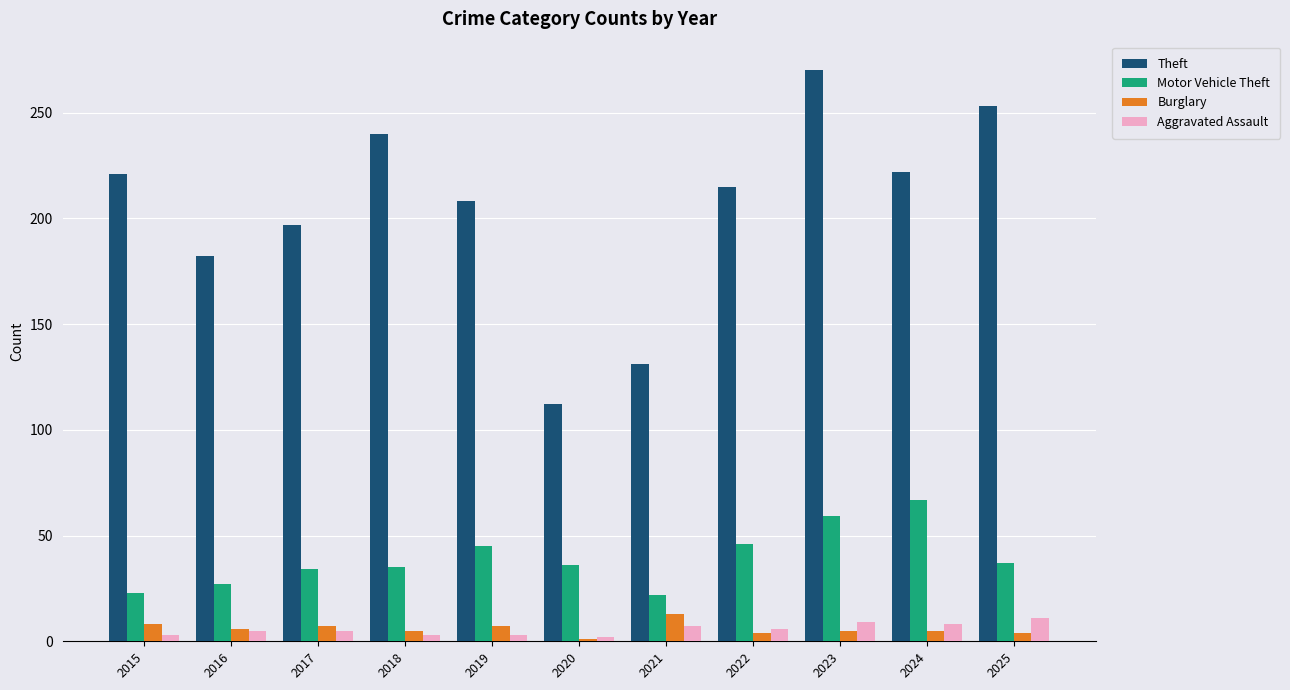

At which category is the sum across all series the highest?

2023